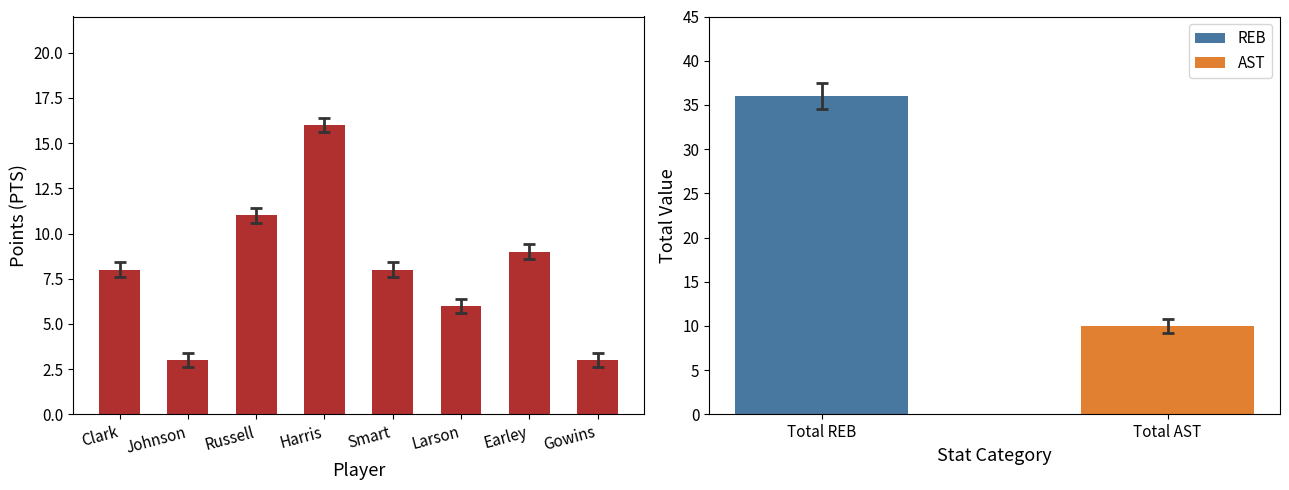

What is the approximate value at Larson, to the nearest 5?

5